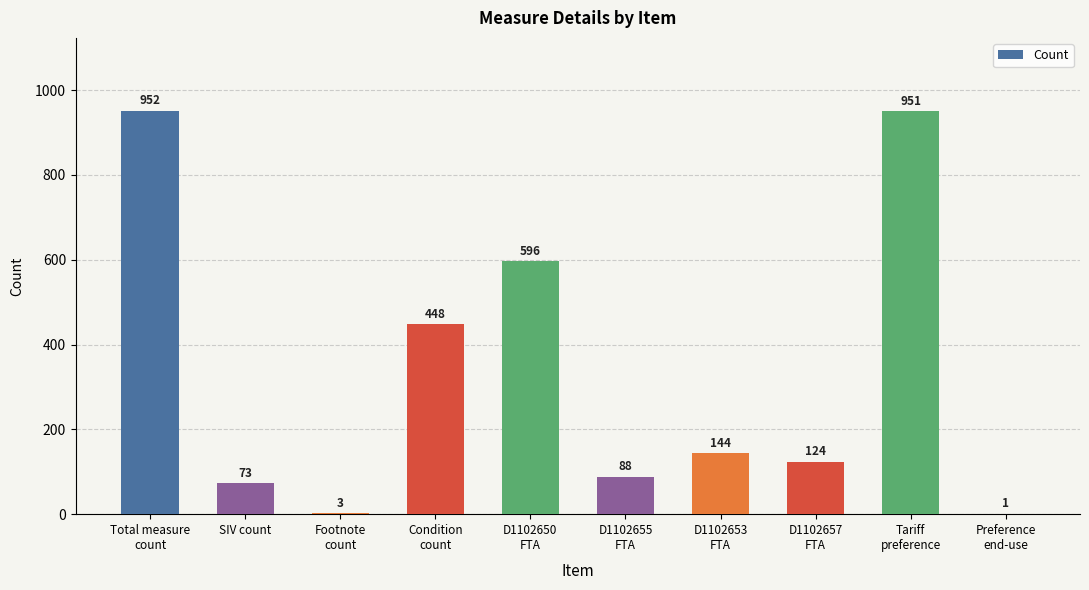

Are the bars horizontal?

No